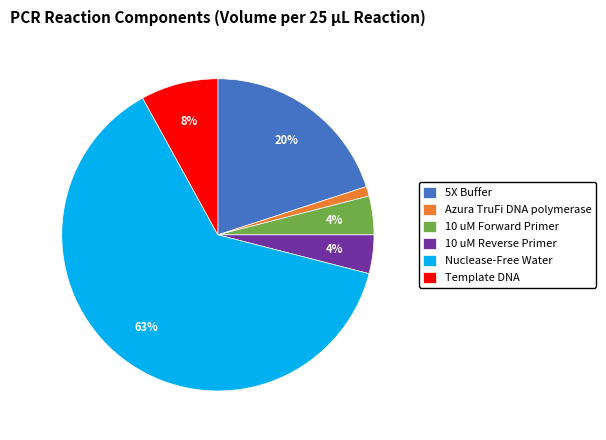

Which category has the biggest portion of the pie?

Nuclease-Free Water